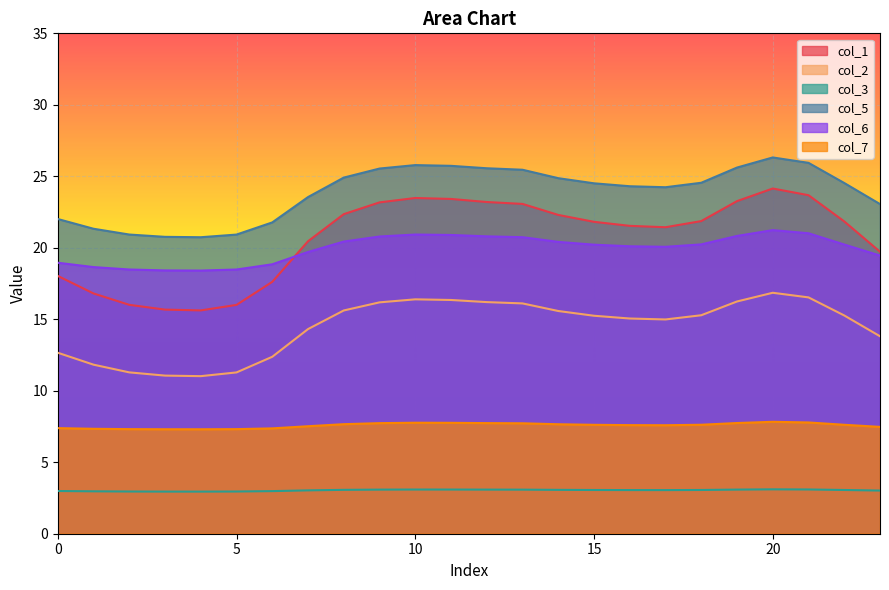

How many lines are shown in the chart?

6